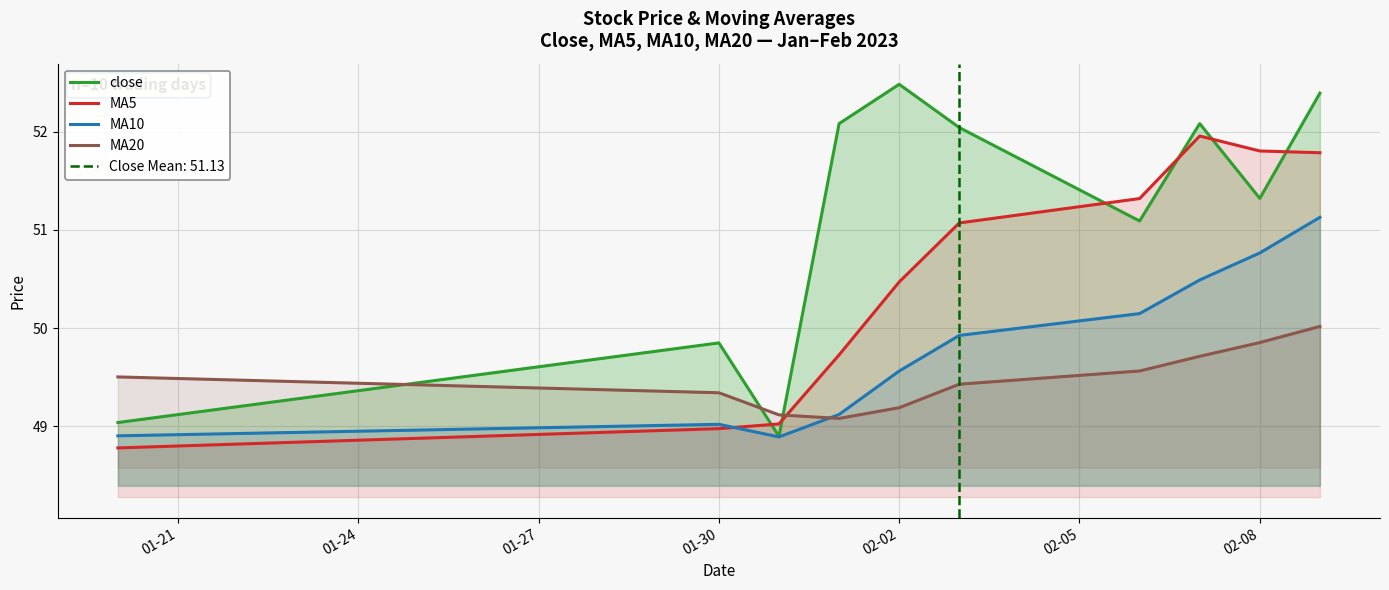

The MA5 series shows 72.9 at 02-08. True or false?

False